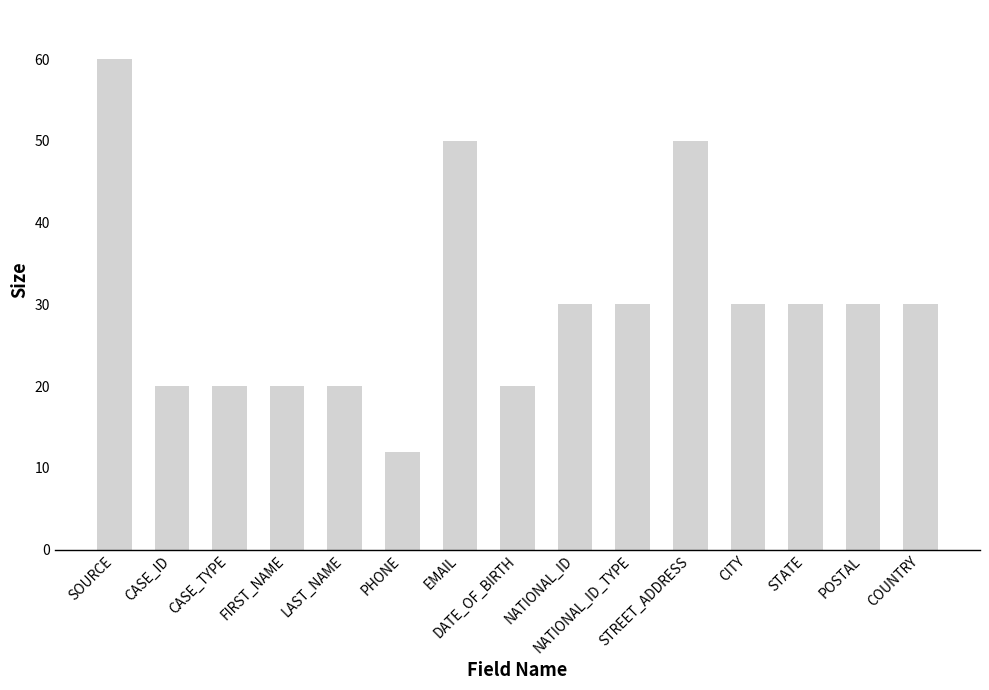

How many values are between 20 and 30?

11